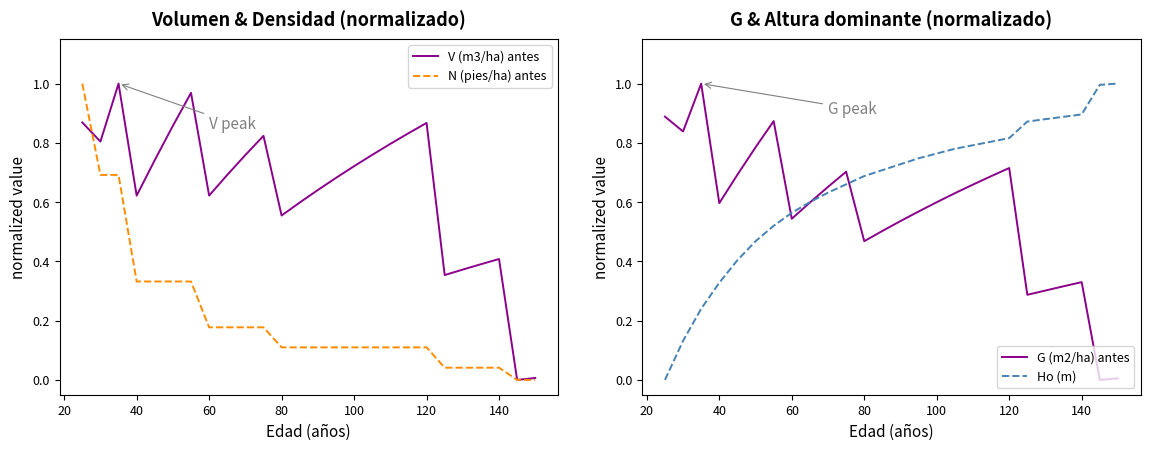

How many data points in V (m3/ha) antes are above 0?

25